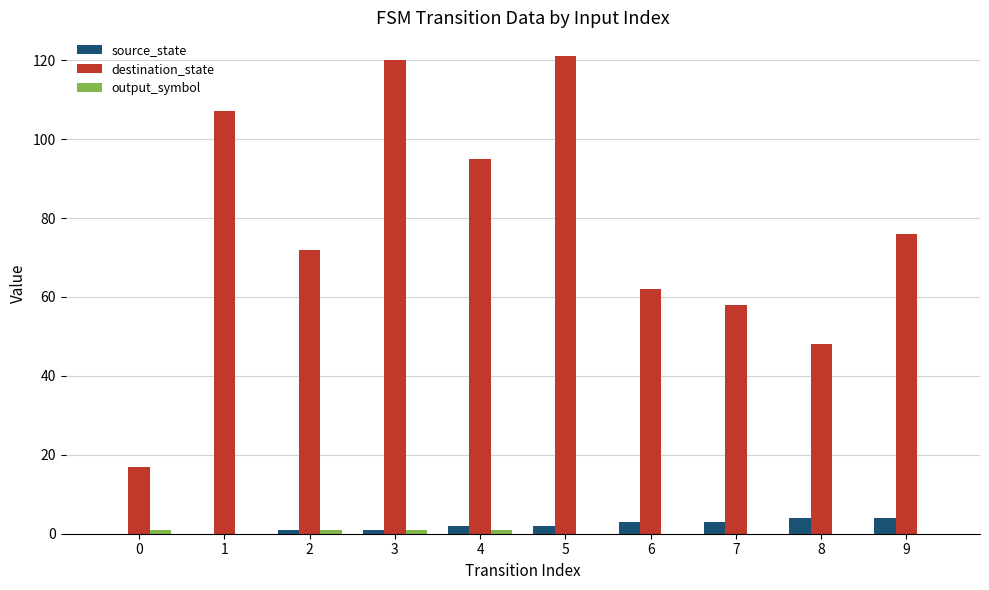

What is the approximate value of destination_state at 8?

48